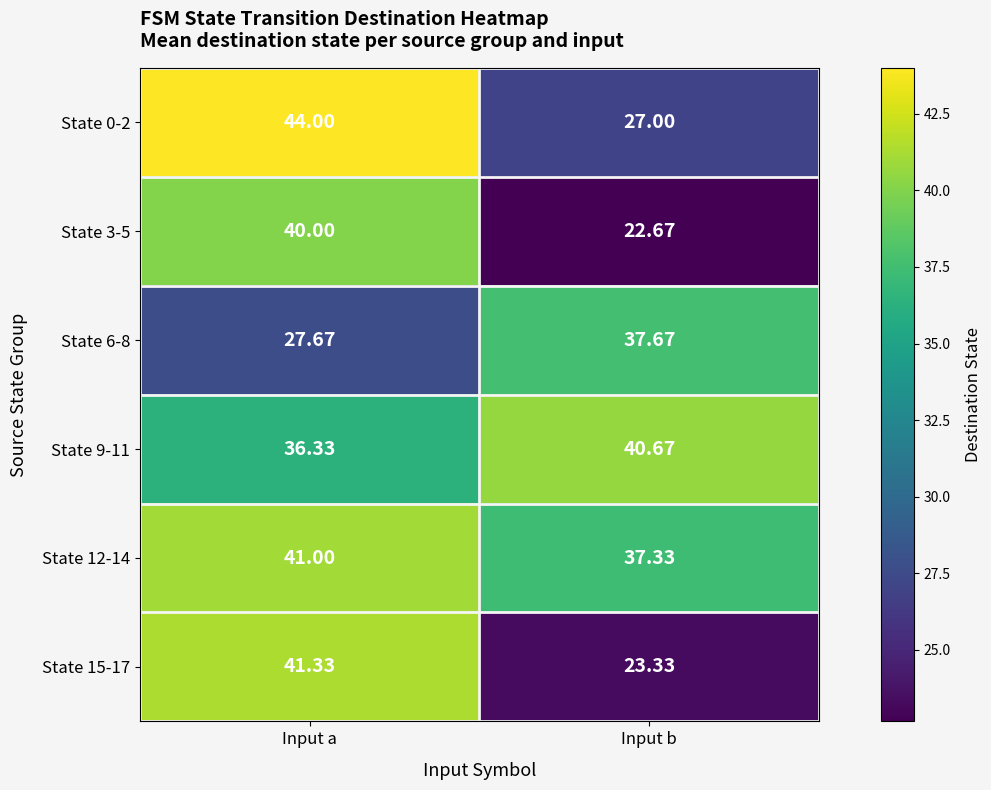

Where does the State 15-17 series first go above 41?

Input a